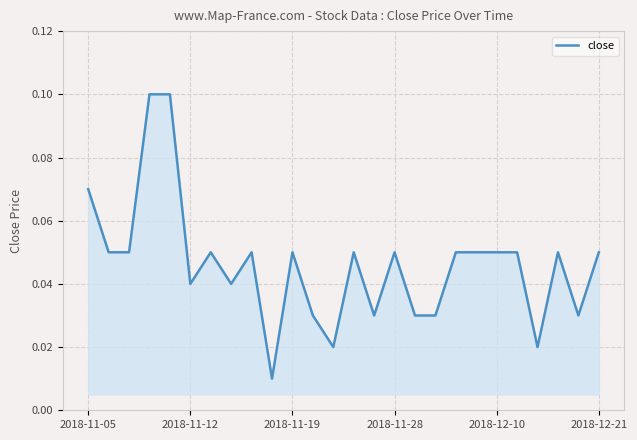

Does the chart display data point markers on the line(s)?

No